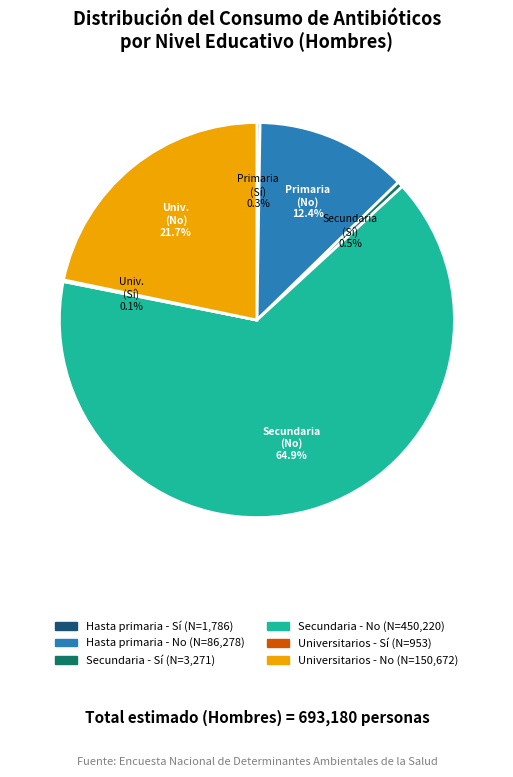

Does any single category account for the majority?

Yes